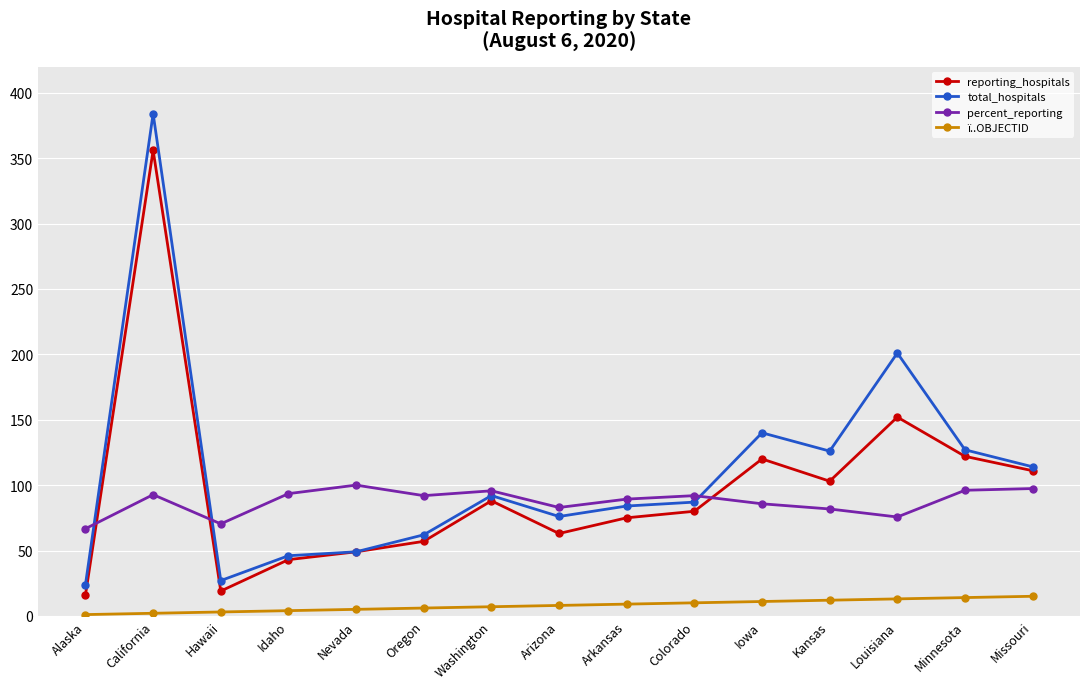

What is the total value across all series at Nevada?

203.0